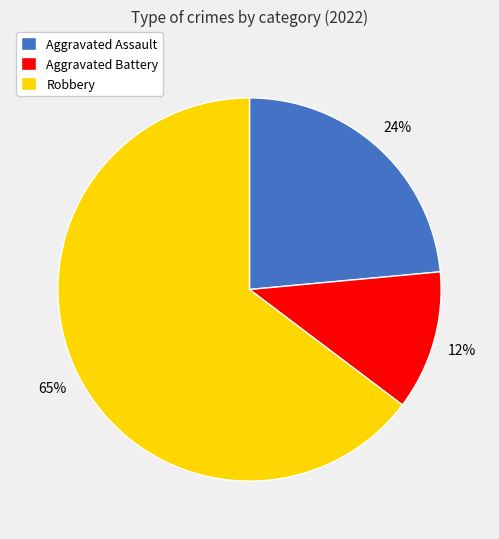

What is the majority slice?

Robbery